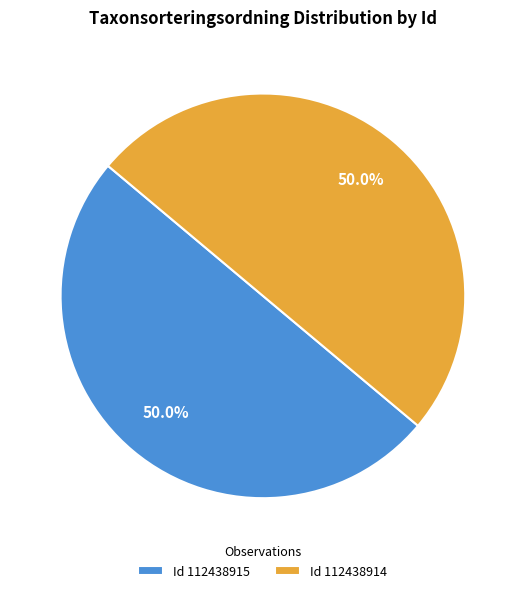

How many slices are in this pie chart?

2